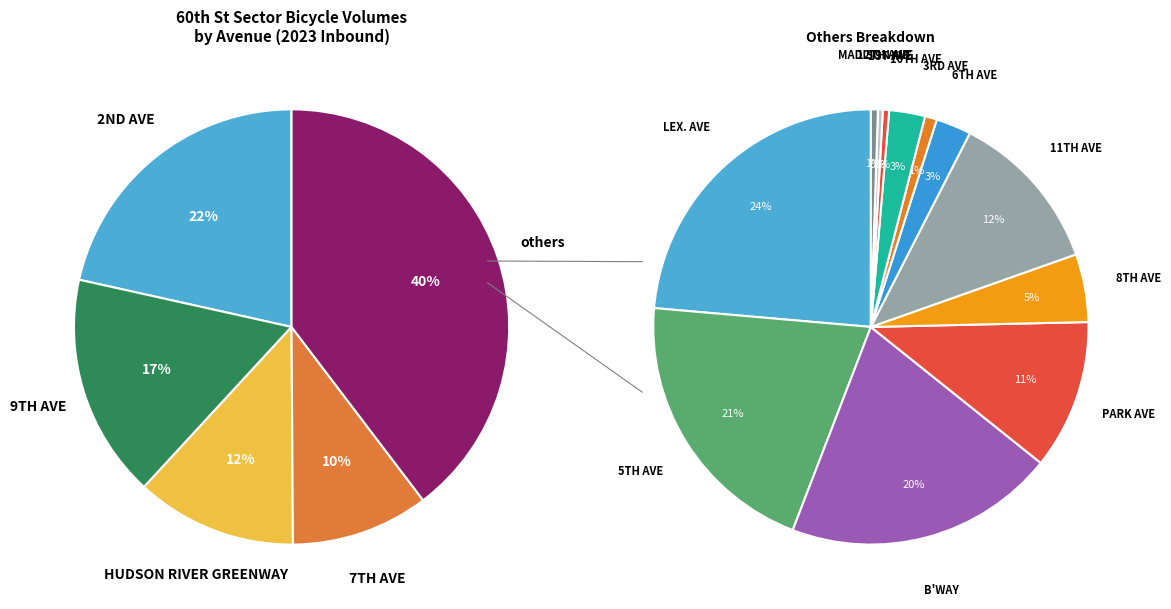

Which category has the biggest portion of the pie?

2ND AVE